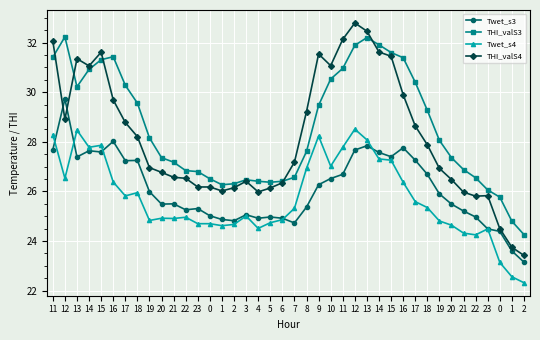

What are all the series names shown in the legend?

Twet_s3, THI_valS3, Twet_s4, THI_valS4